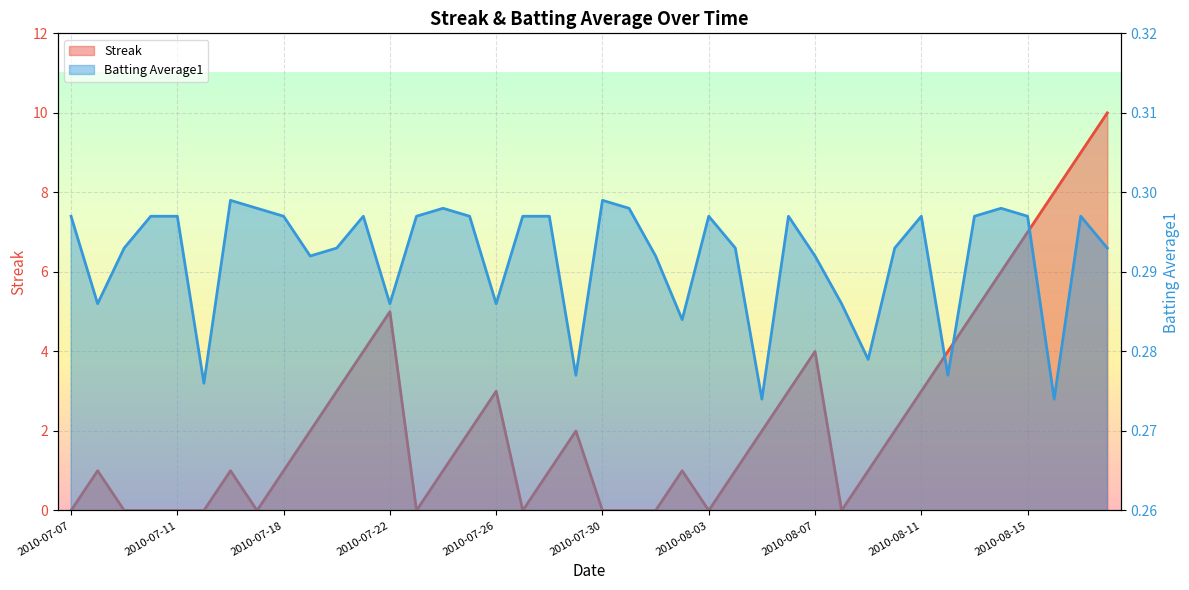

What is the label of the 5th point from the left?

2010-07-11